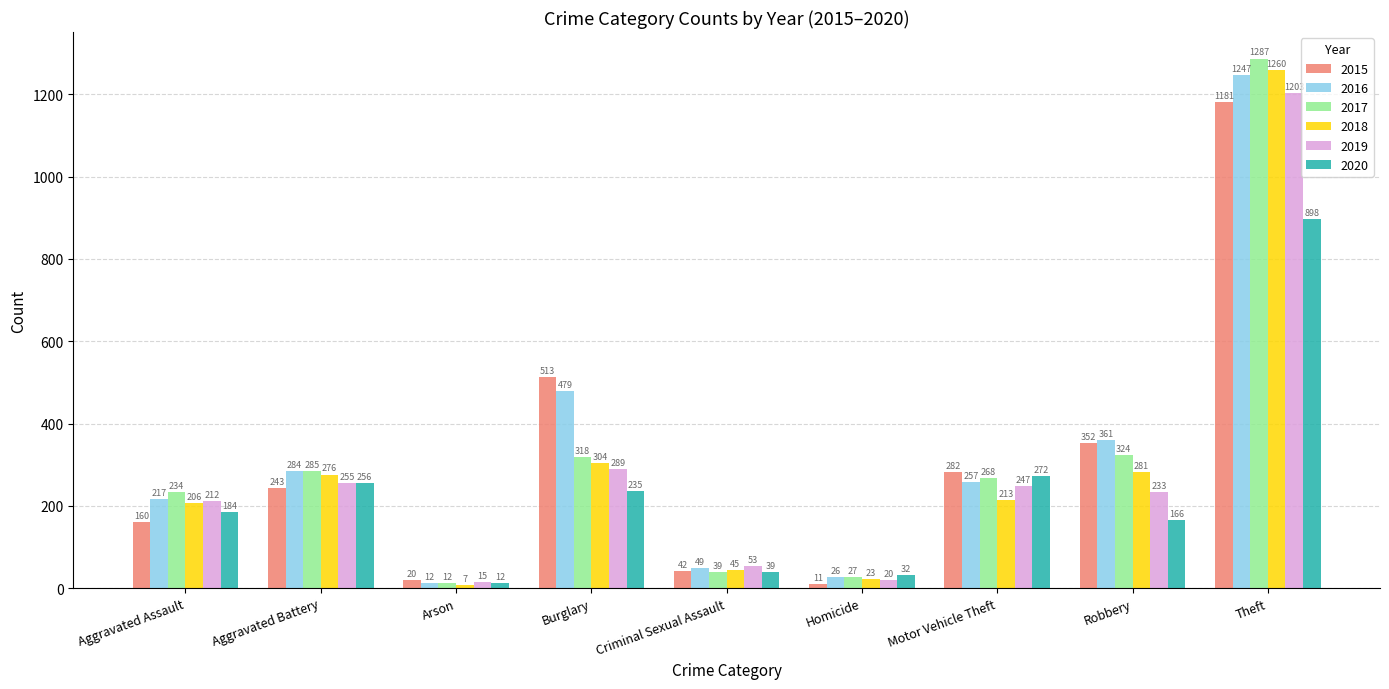

At Aggravated Battery, list the series in order from largest to smallest.

2017, 2016, 2018, 2020, 2019, 2015